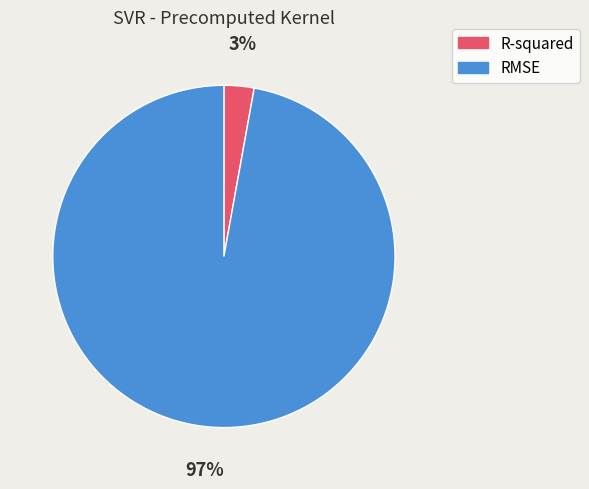

To the nearest percent, what is the average slice percentage?

50%